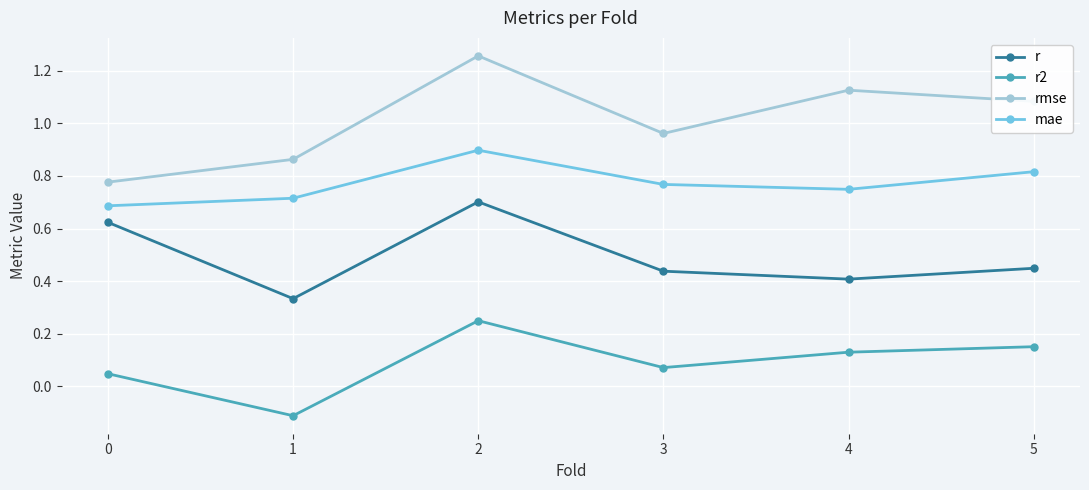

What is the sum of all rmse values?

6.1